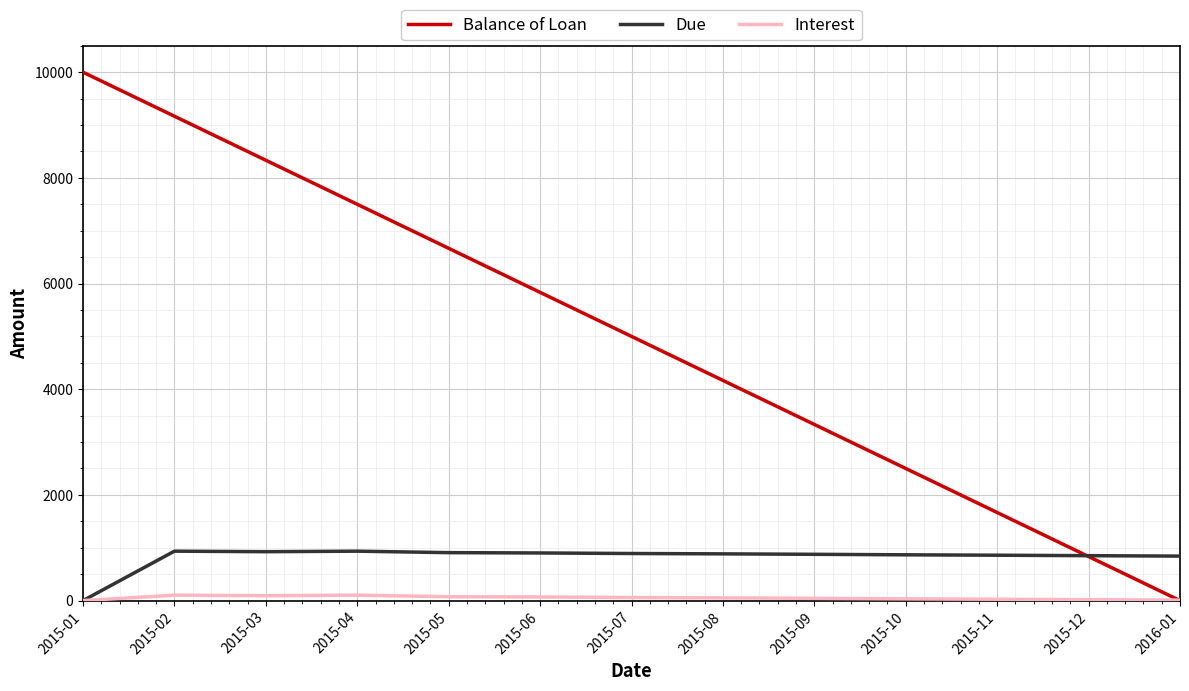

True or false: Due and Balance of Loan cross at least once.

True